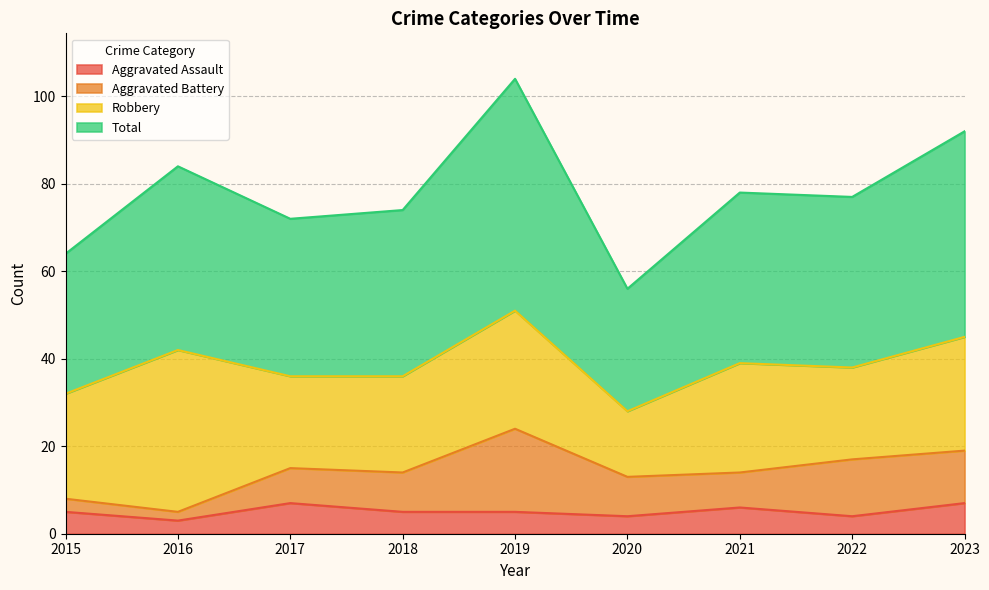

What is the spread (max minus min) of values at 2022?

73